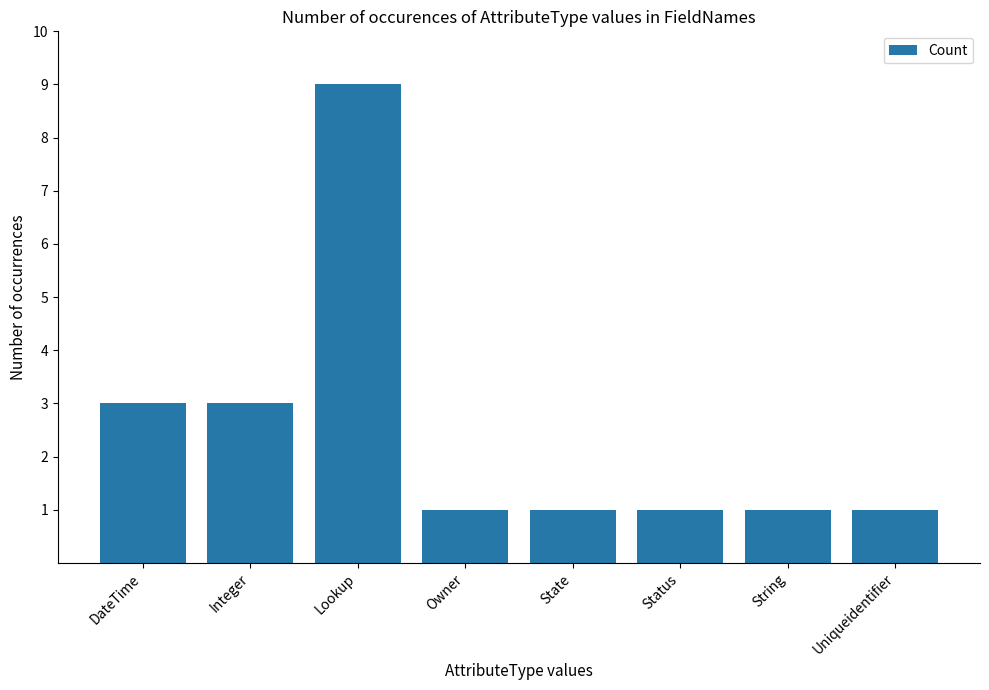

What is the label of the 4th bar from the left?

Owner